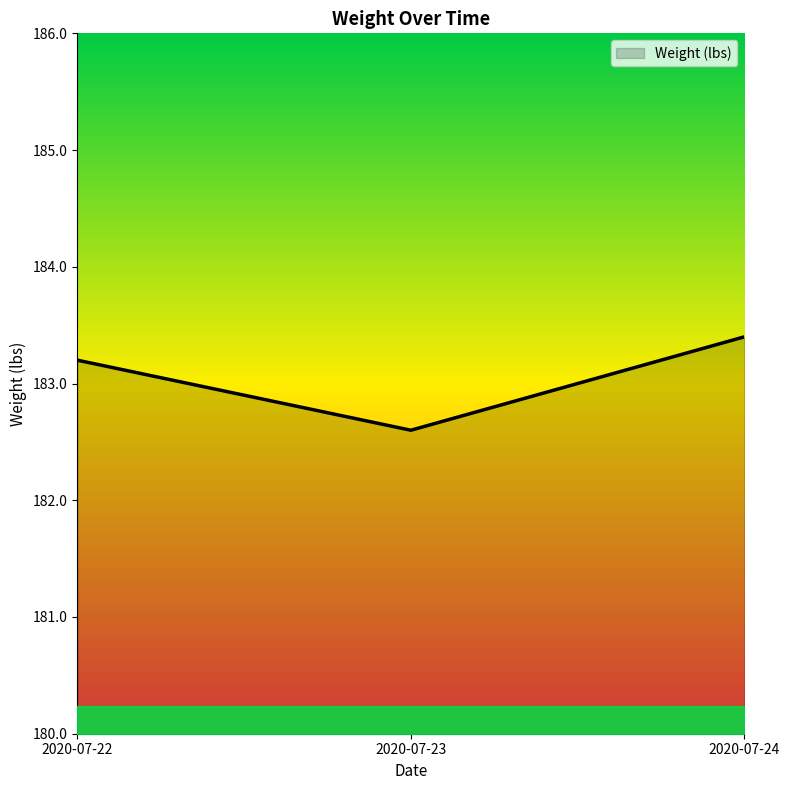

Is this an area chart (filled region under the line)?

Yes